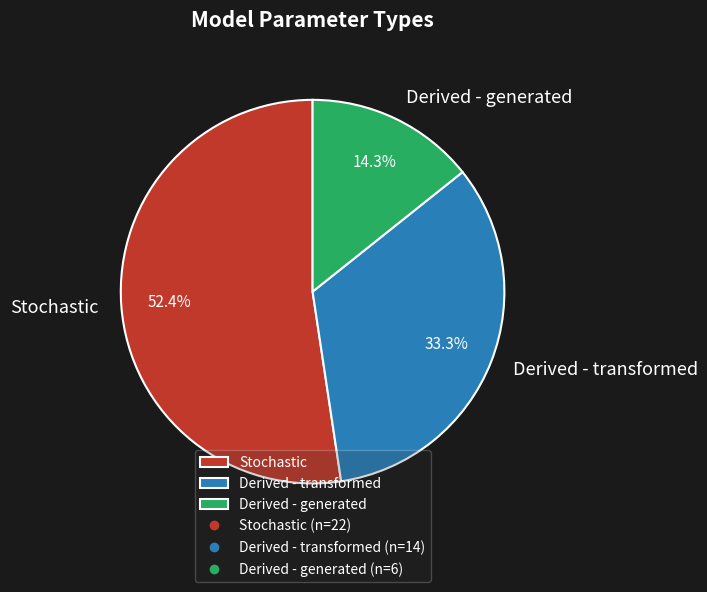

Combined, what portion of the pie is Derived - transformed and Derived - generated?

47.6%